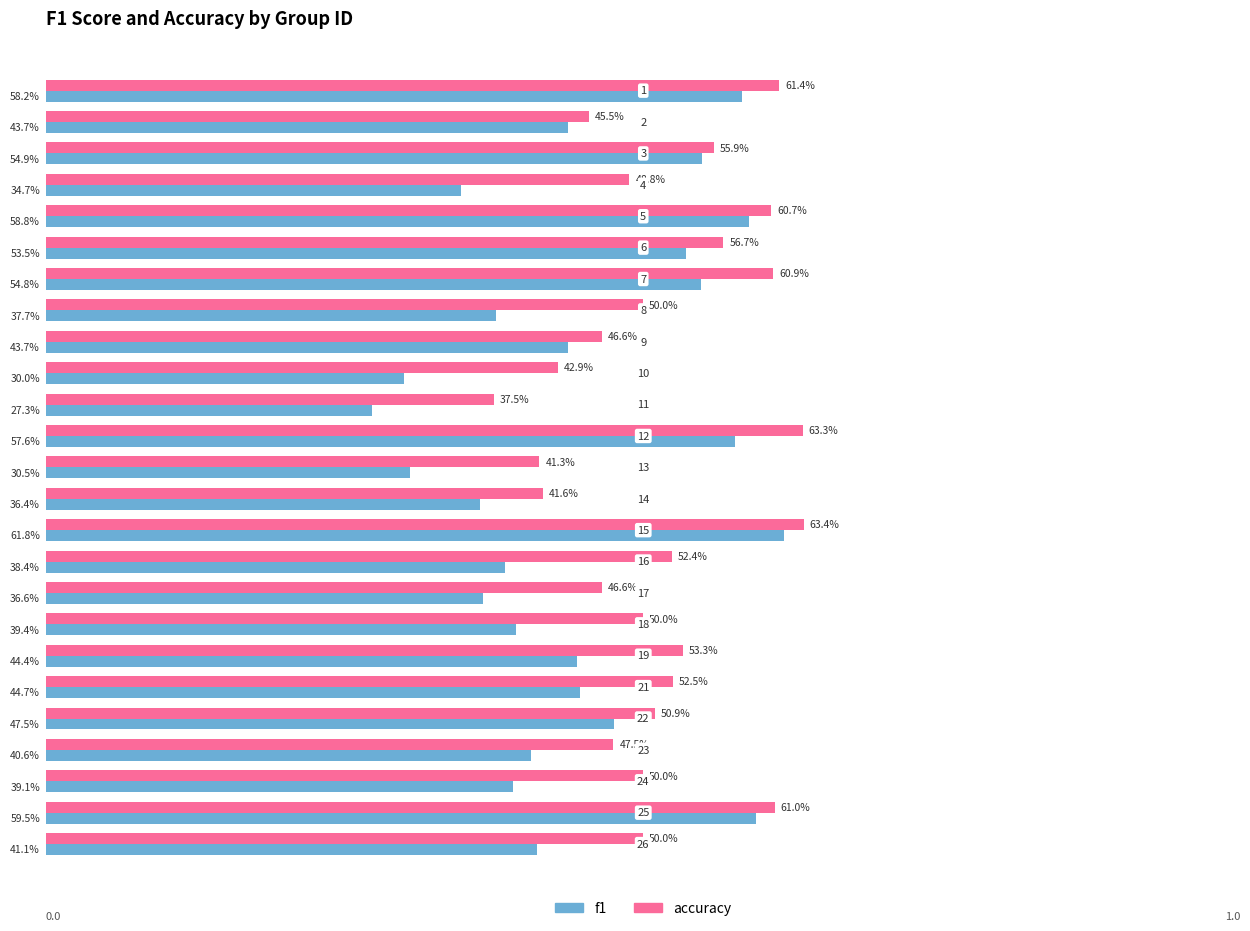

At how many categories does at least one series exceed 0?

25